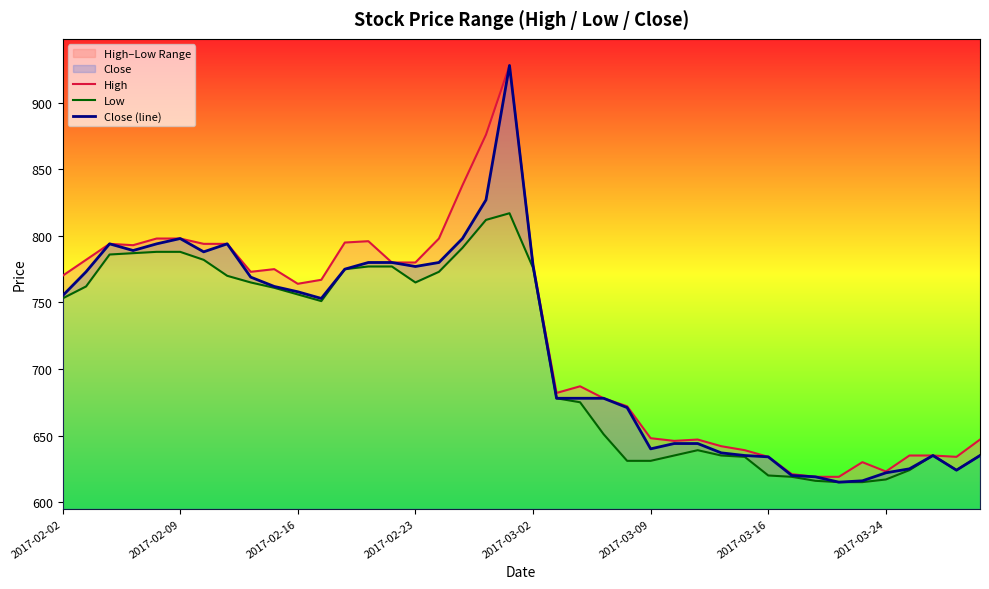

What is the difference between the second highest and minimum values in the Low series?

197